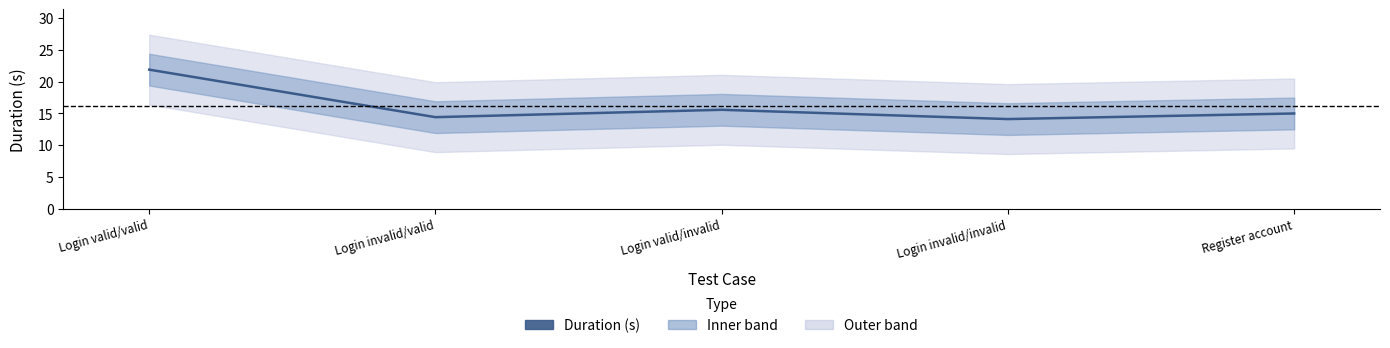

Reading right to left, what are all the values shown in this chart?

15.0	14.1	15.6	14.4	21.9